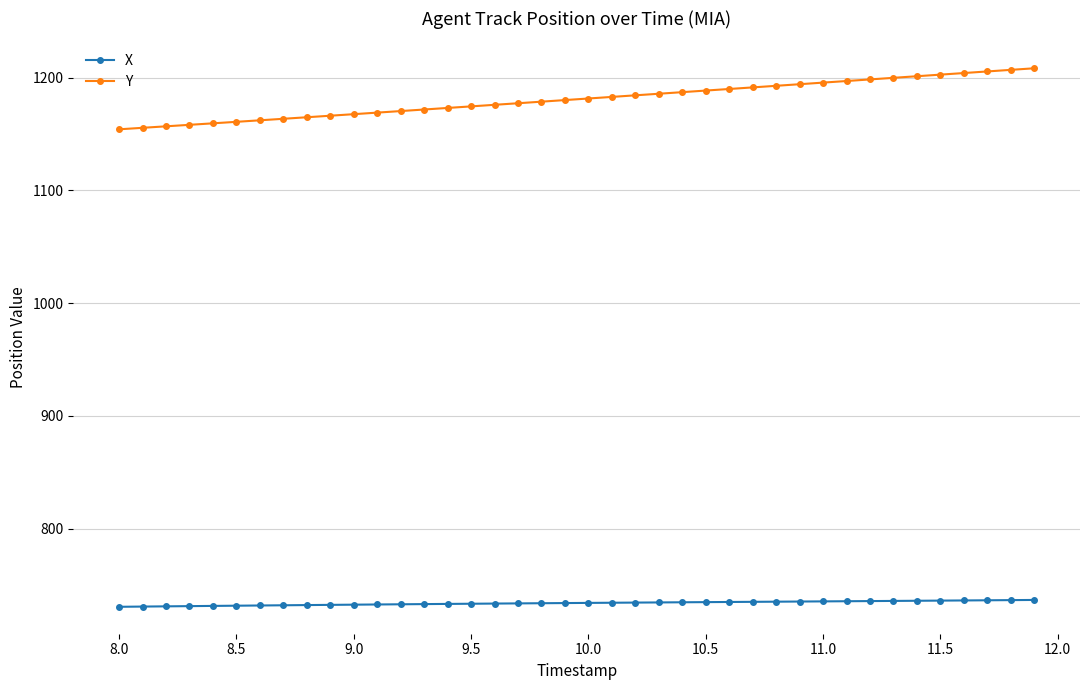

How many lines are shown in the chart?

2